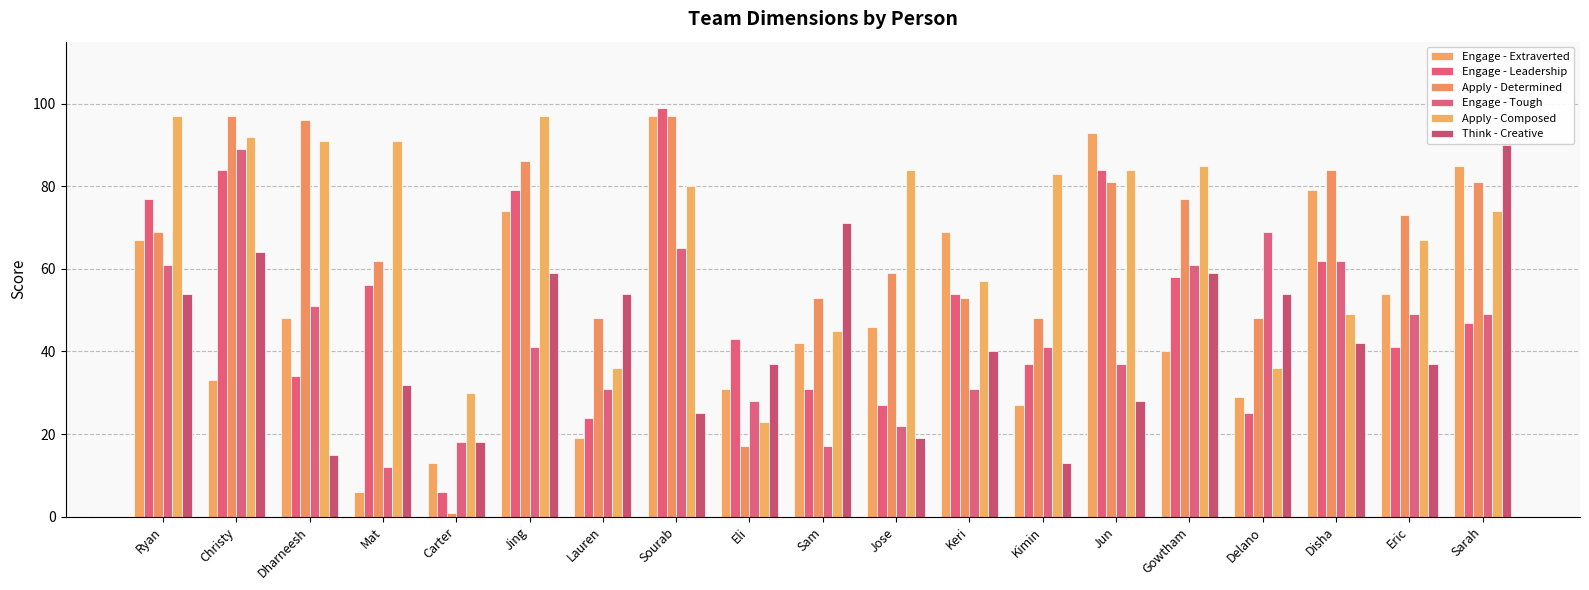

Which series has the largest range (max minus min)?

Apply - Determined